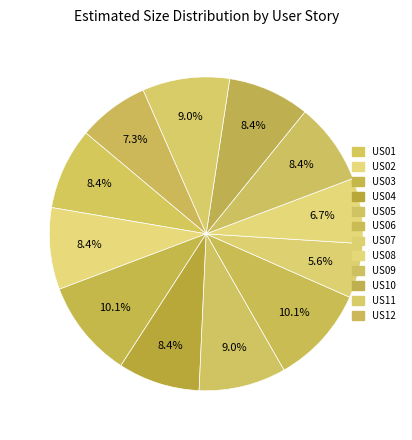

To the nearest percent, what percentage of the pie is US12?

7%